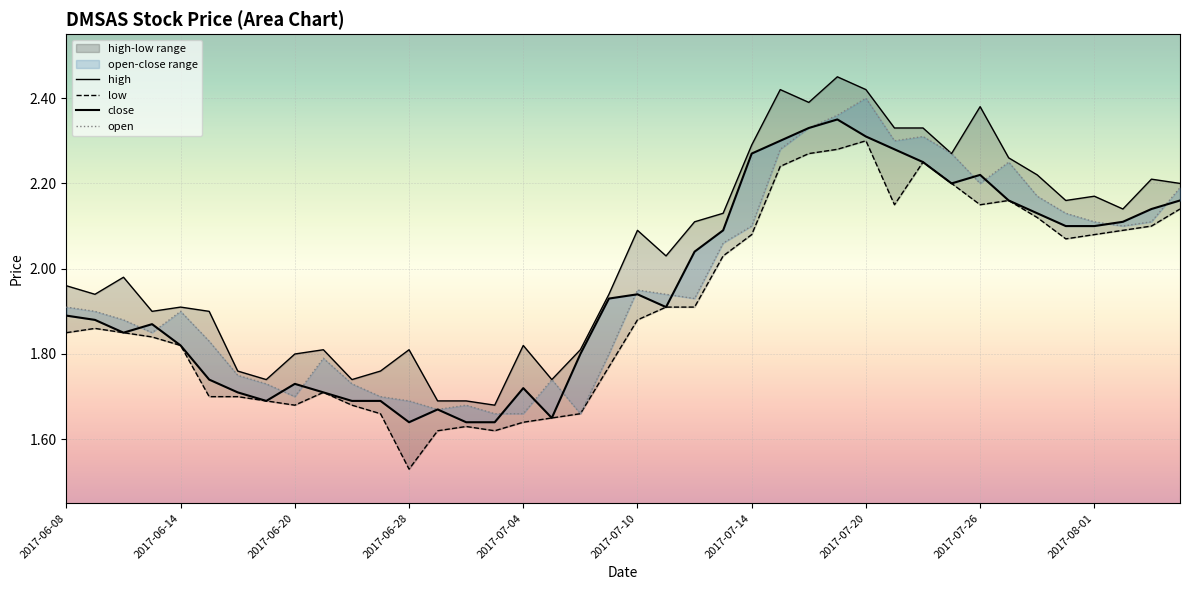

List the series in order of their peak value, lowest first.

low, close, open, high